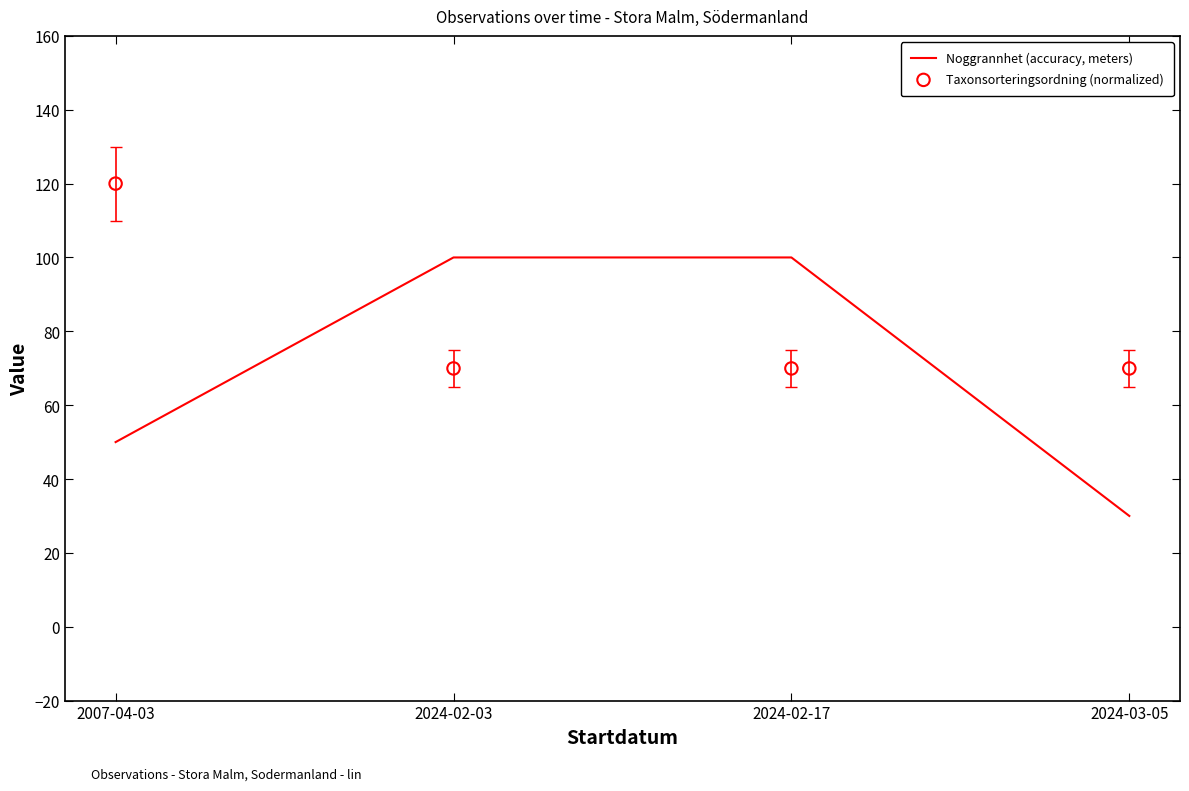

What are all the series names shown in the legend?

Noggrannhet (accuracy, meters), Taxonsorteringsordning (normalized)